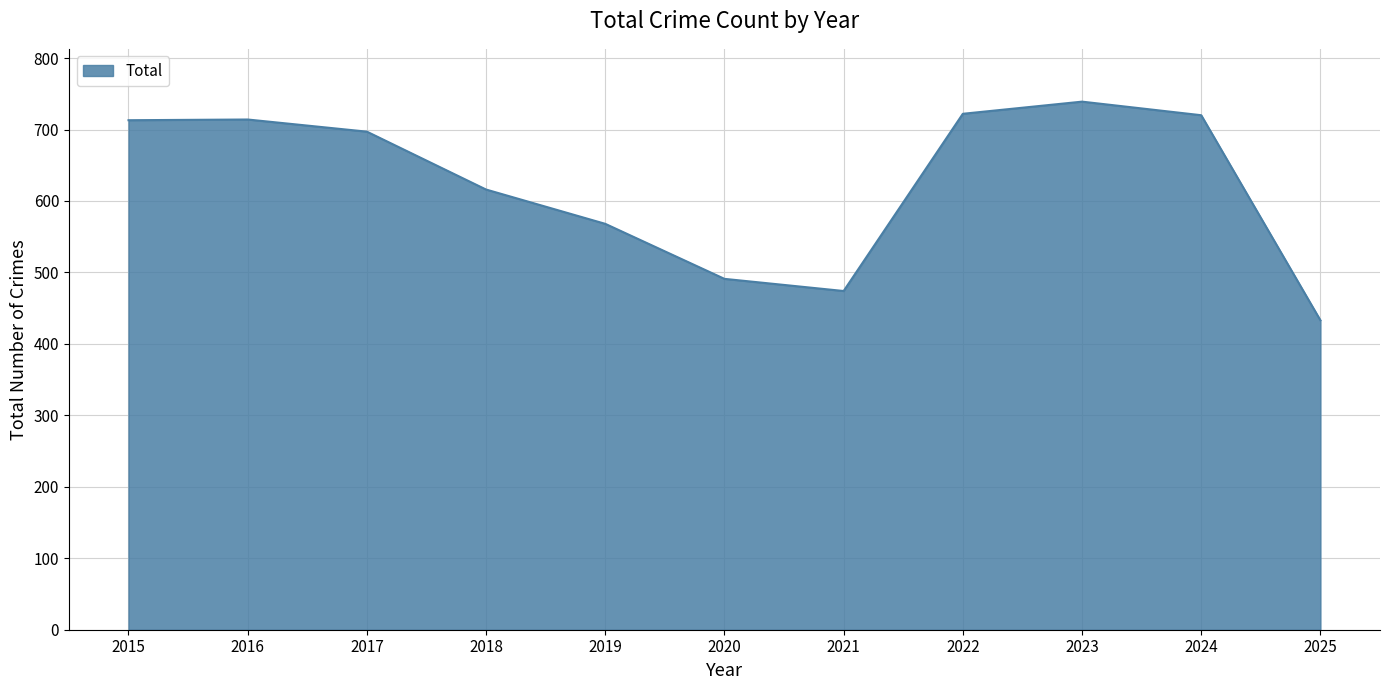

What value does the data have at 2023?

739